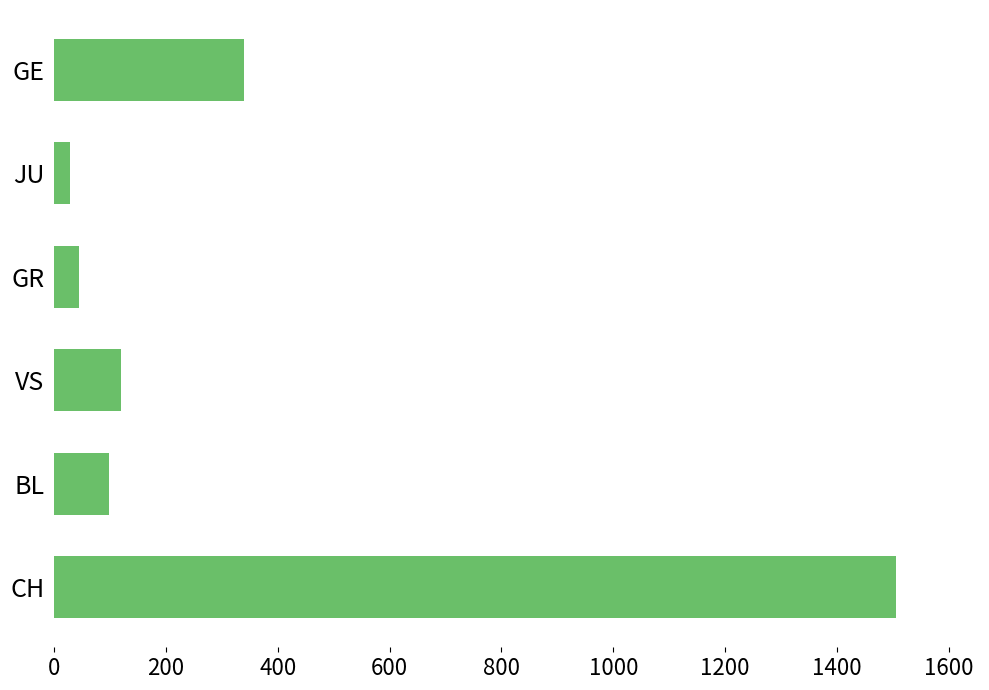

True or false: the data shows 45 at GR.

True